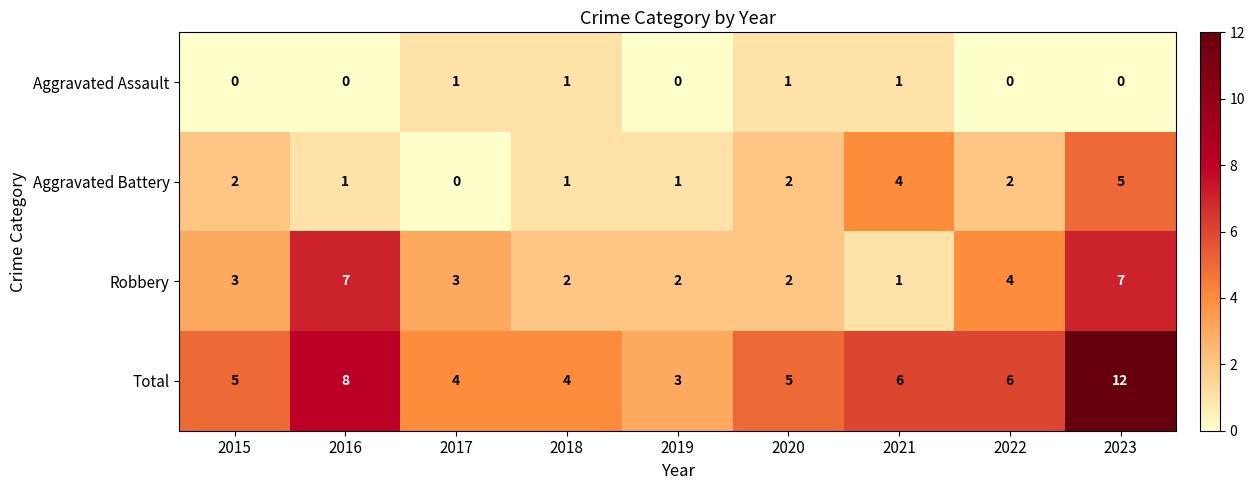

How many series are shown in this chart?

4